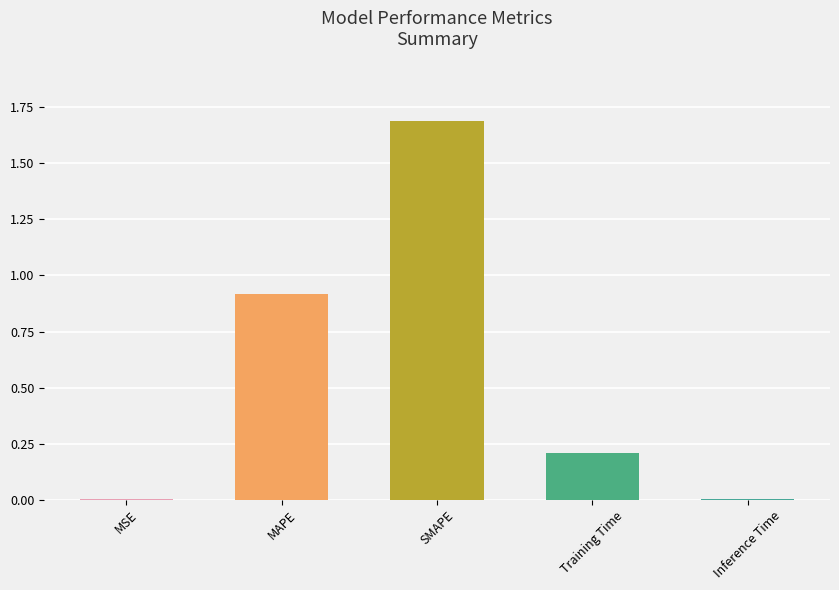

What is the maximum value shown in the chart?

1.7